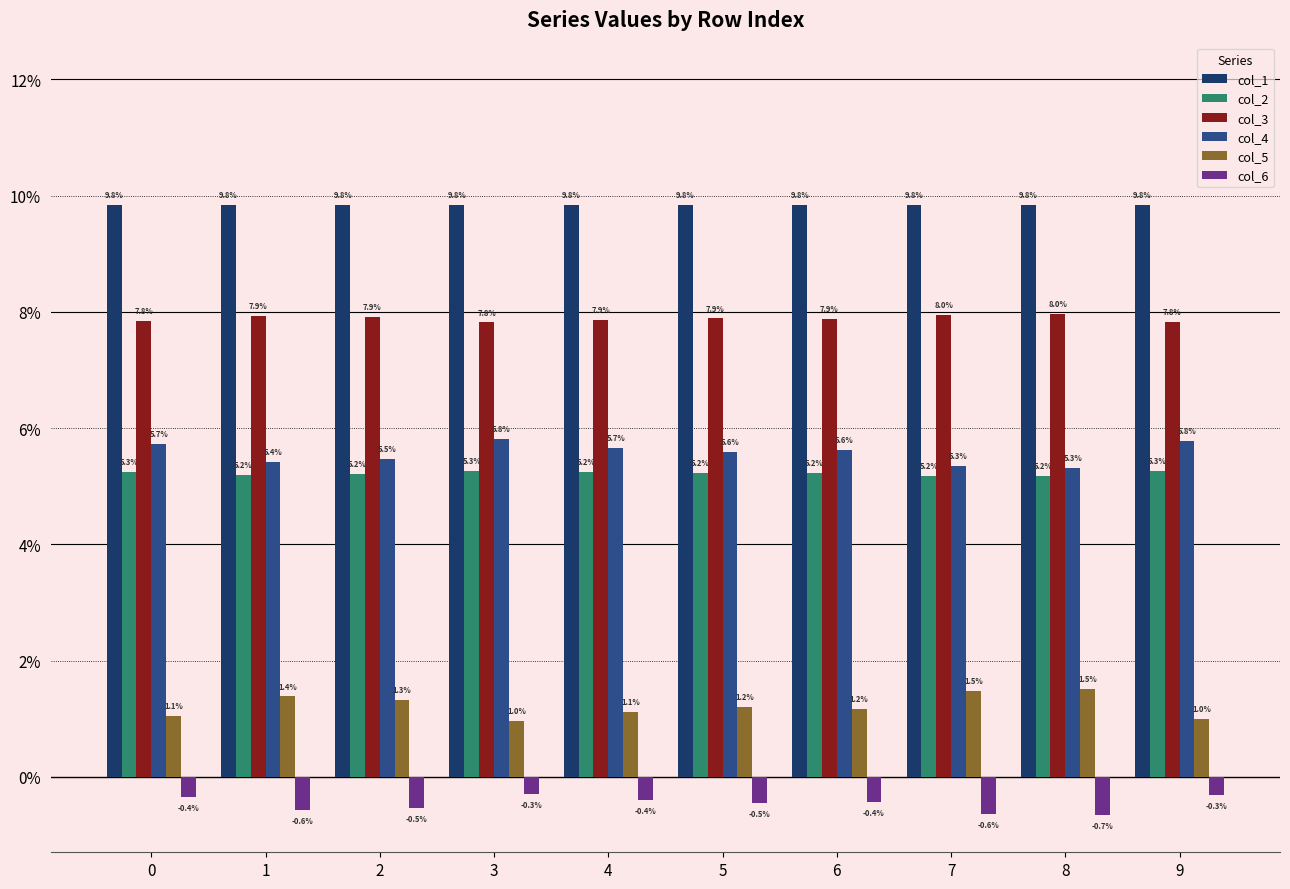

What are all the series names shown in the legend?

col_1, col_2, col_3, col_4, col_5, col_6